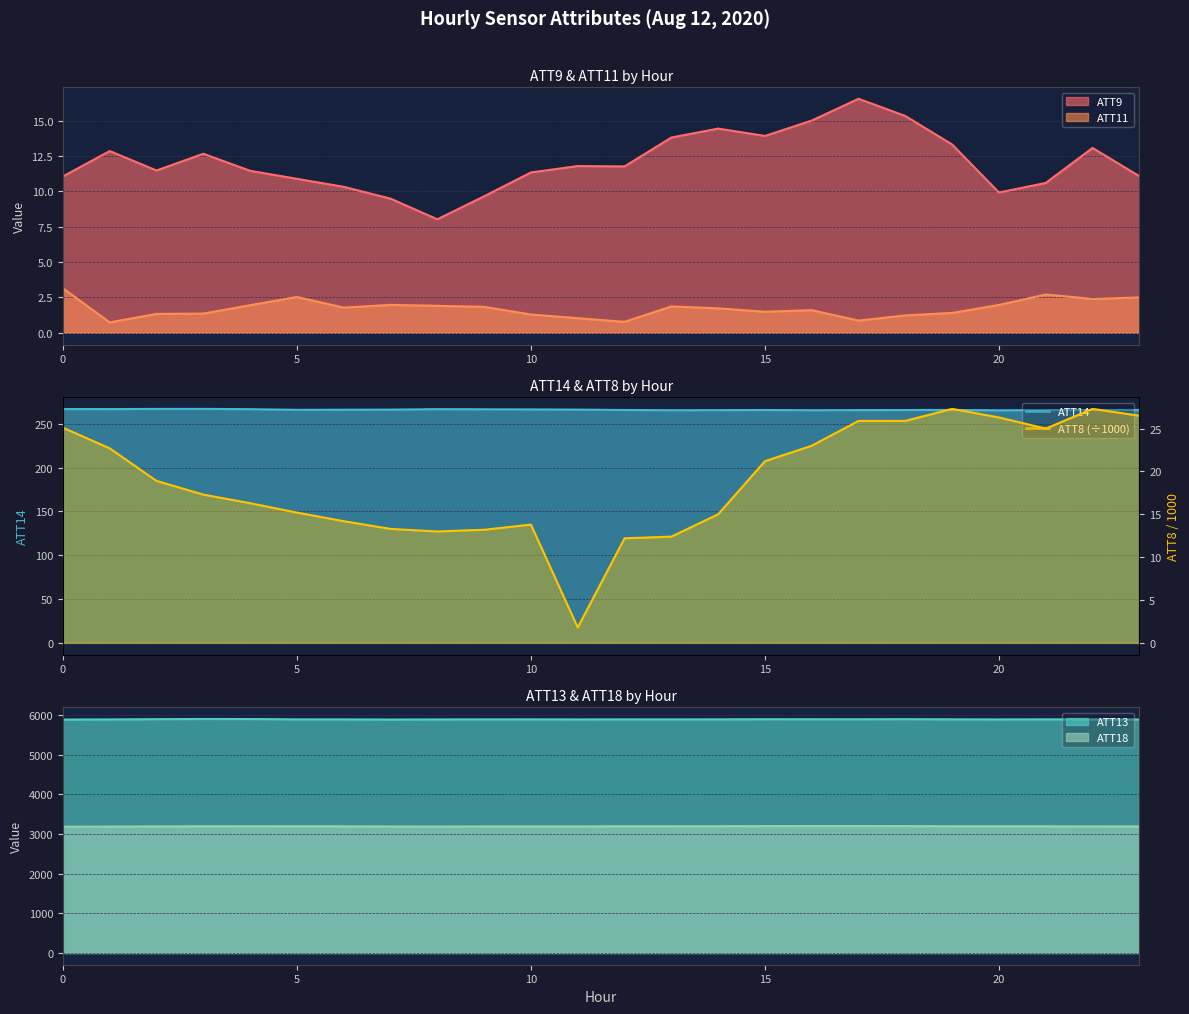

What is the lowest value of the ATT14 series?

265.4